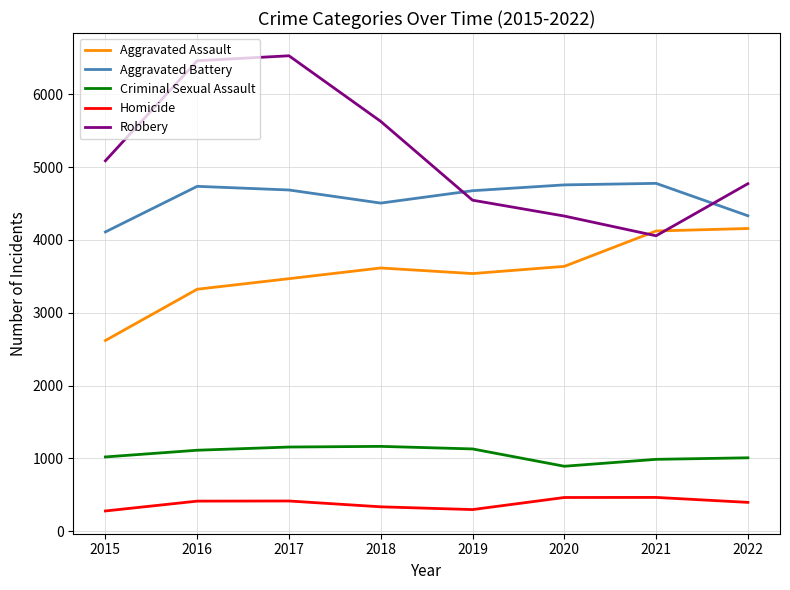

What is the sum of the Aggravated Assault values at 2015 and 2019?

6157